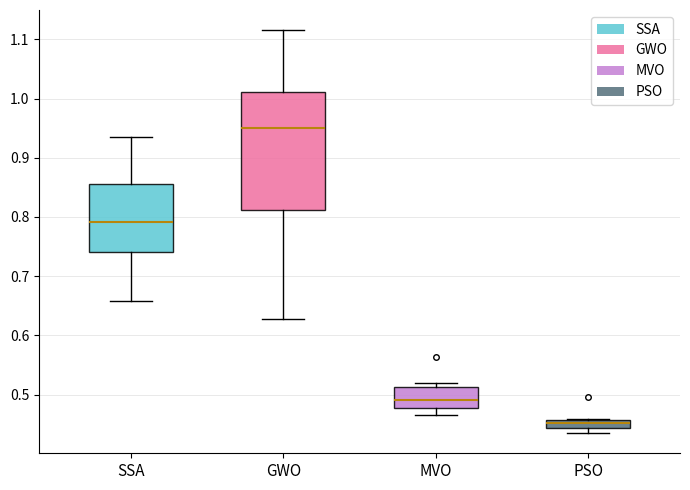

Comparing the boxes themselves (not the whiskers), which one is the tallest?

GWO